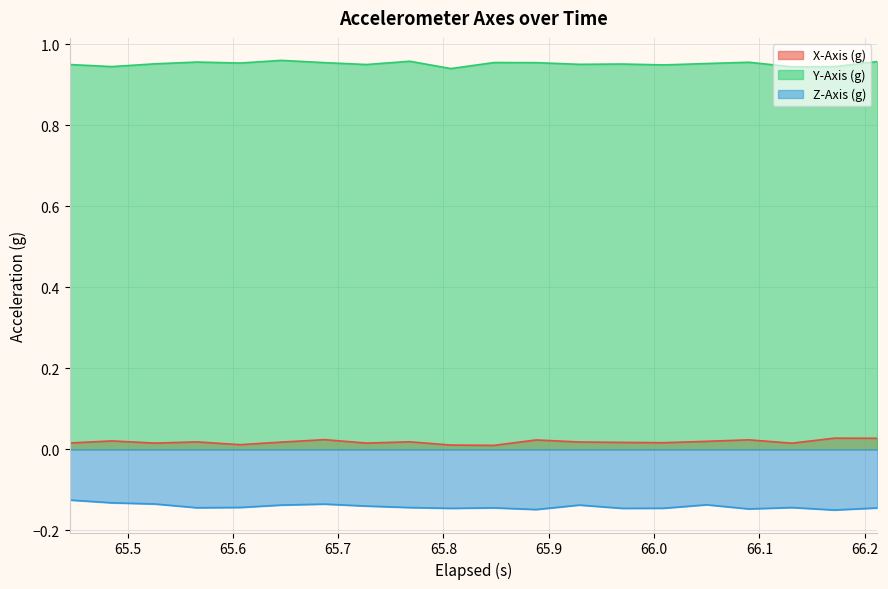

At how many categories does at least one series exceed 0?

20